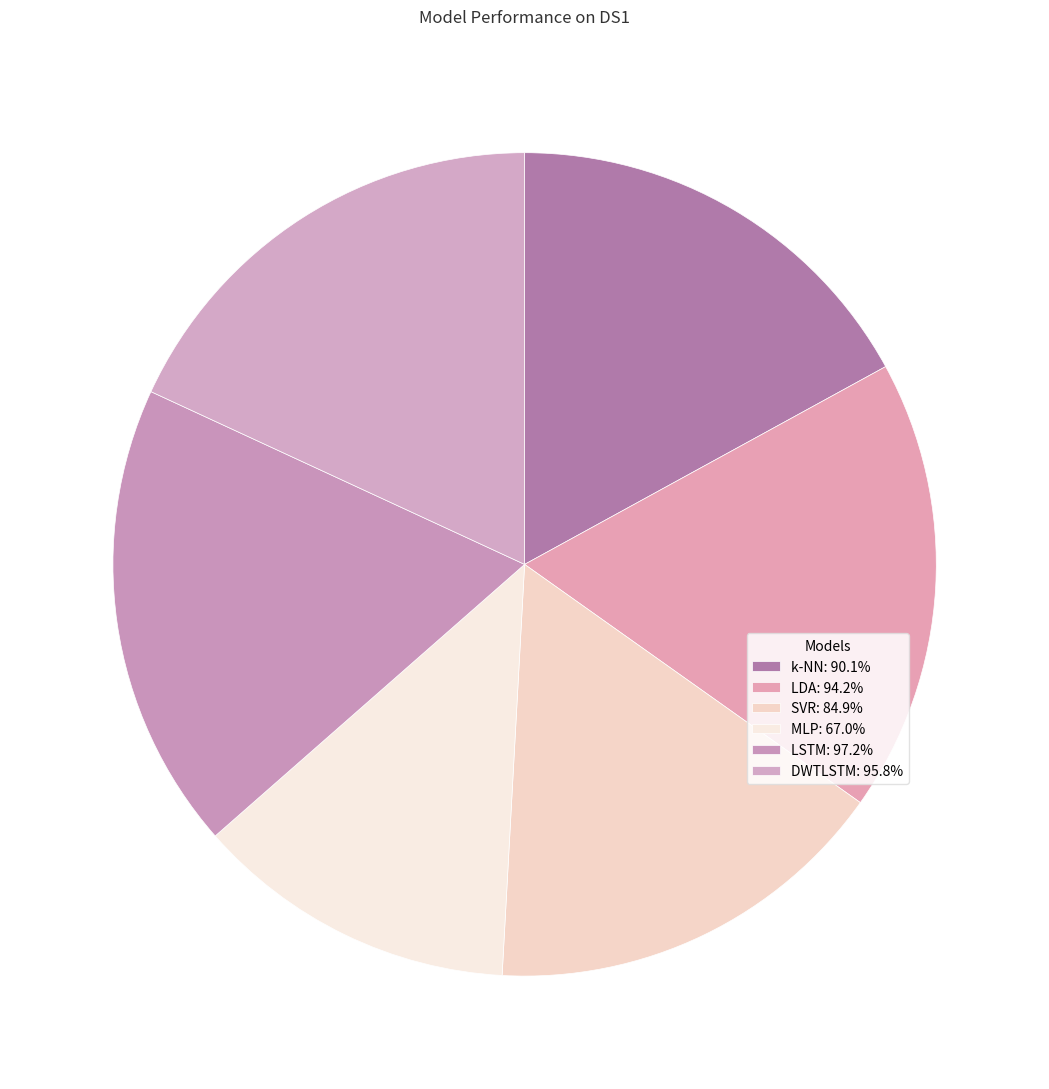

What percentage is the LDA slice, to the nearest percent?

18%